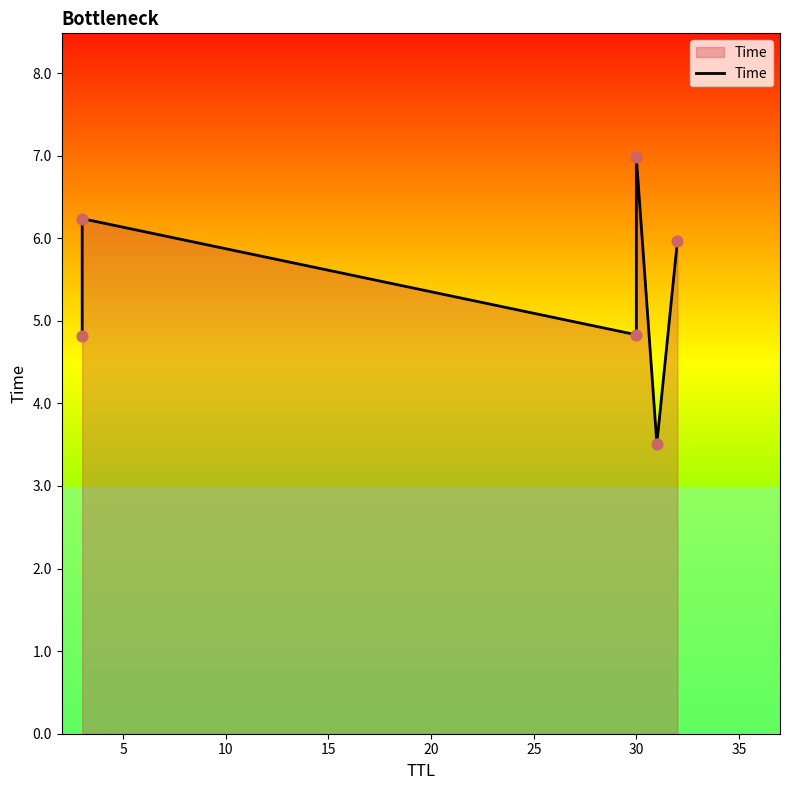

What is the ratio of the value at 5 to the value at 15?

0.9